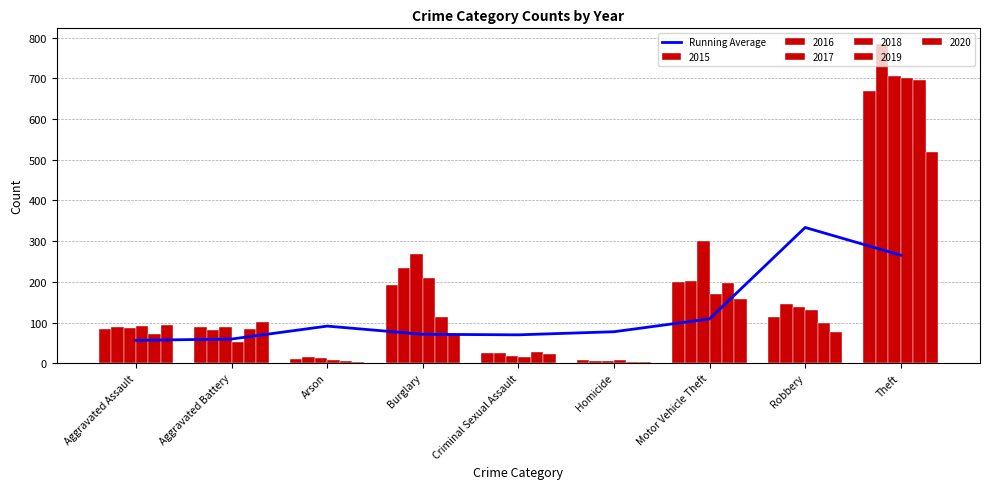

What is the ratio of the value at Aggravated Battery to the value at Motor Vehicle Theft?

0.5